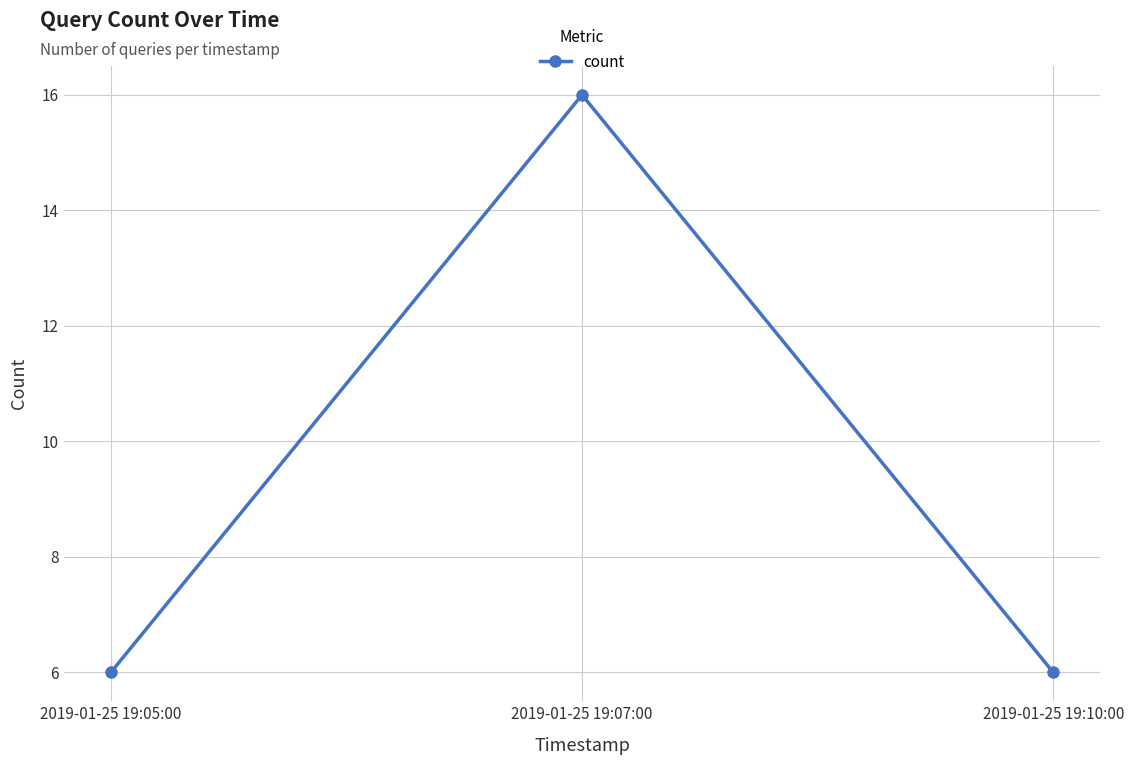

What is the sum of all values?

28